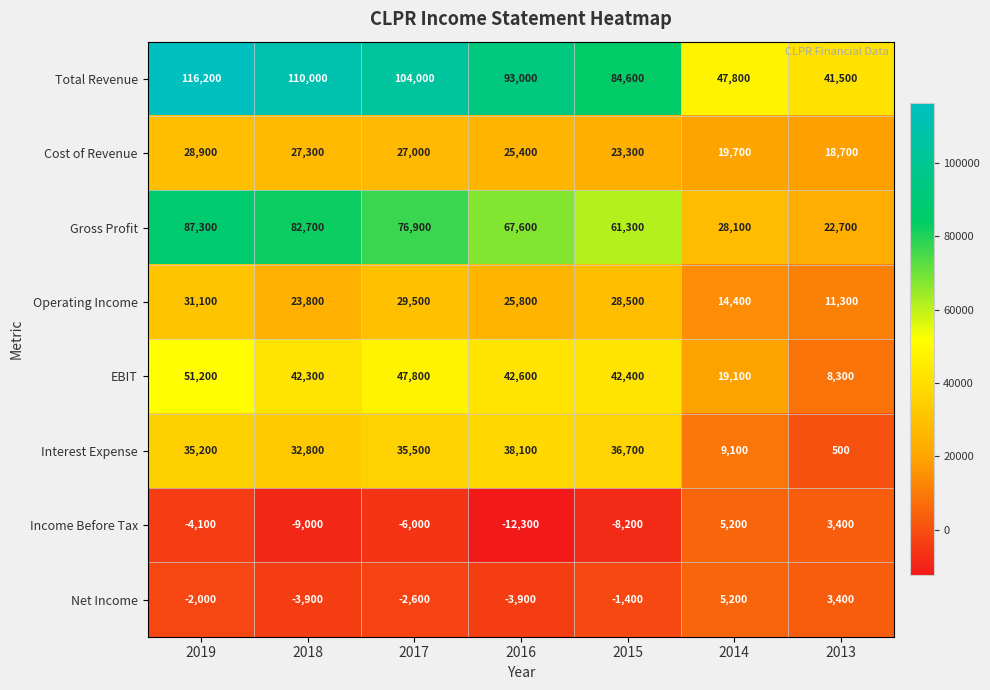

What is the average value of the Net Income series?

-743